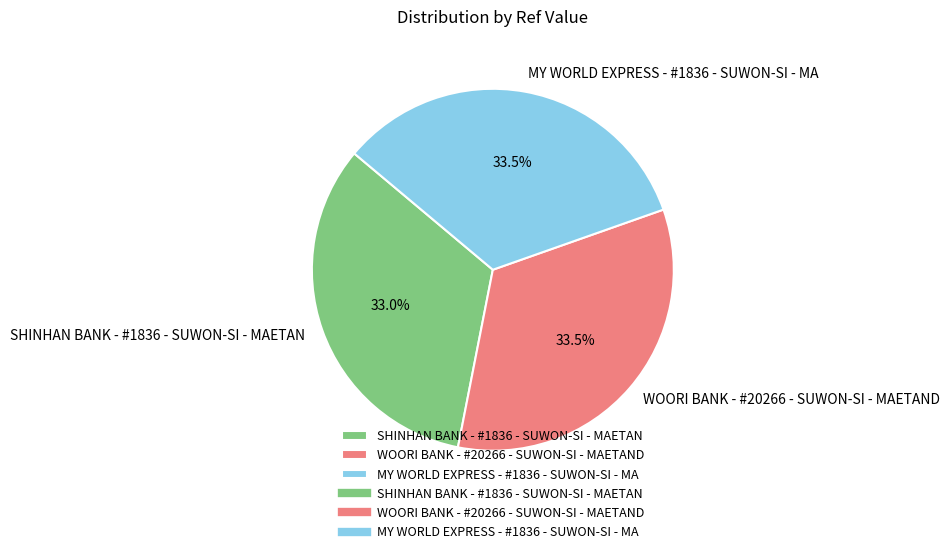

How many segments does this pie chart have?

3